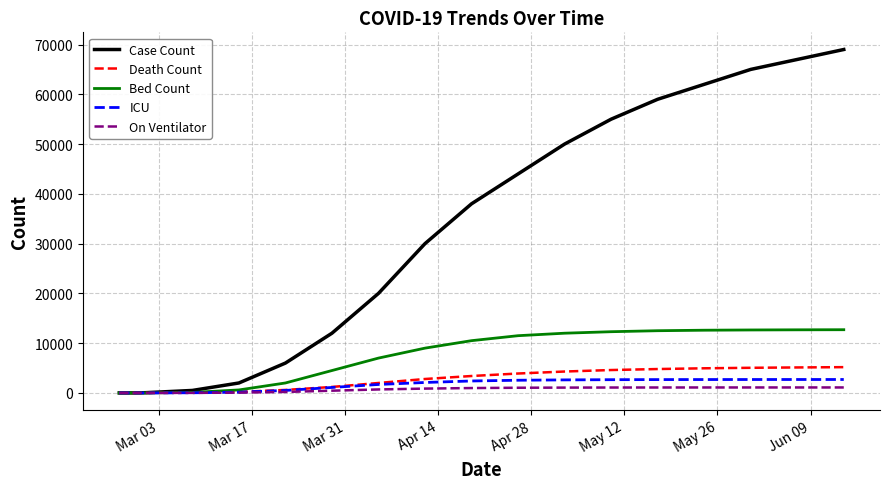

How many lines are shown in the chart?

5